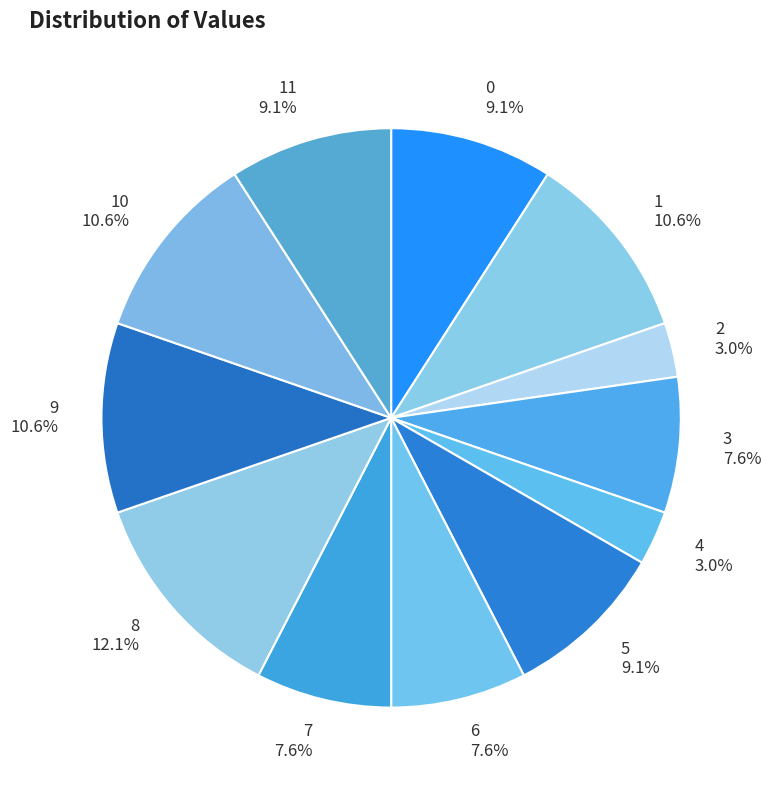

Between 3 and 10, which is larger?

10